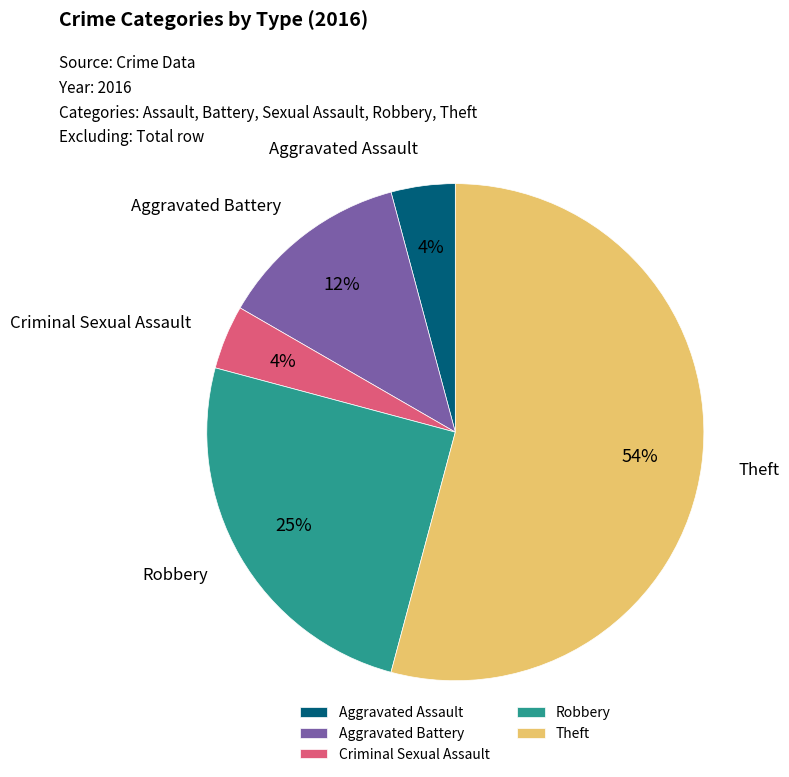

Which slice is the largest?

Theft